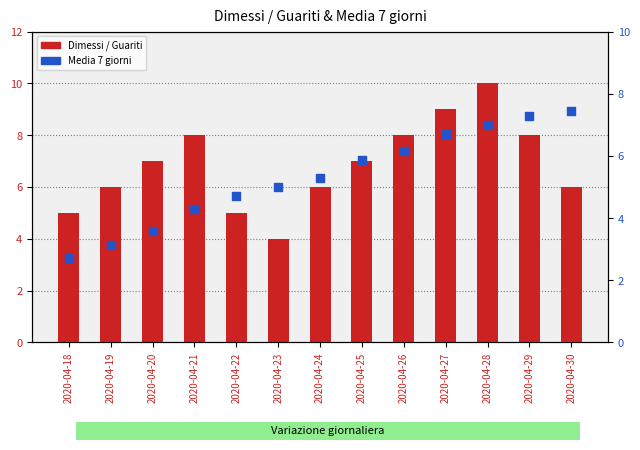

What is the total value across all series at 2020-04-27?

15.7